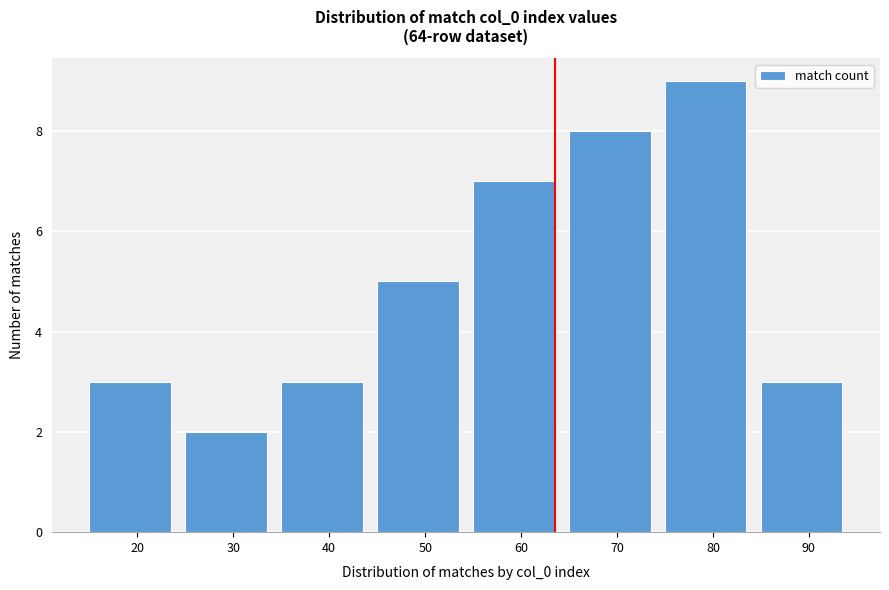

Reading right to left, extract all data points from this chart.

3	9	8	7	5	3	2	3